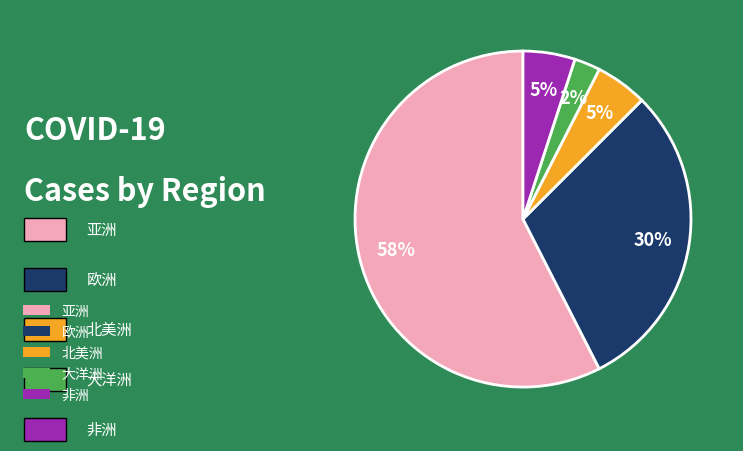

To the nearest percent, what is the average slice percentage?

20%